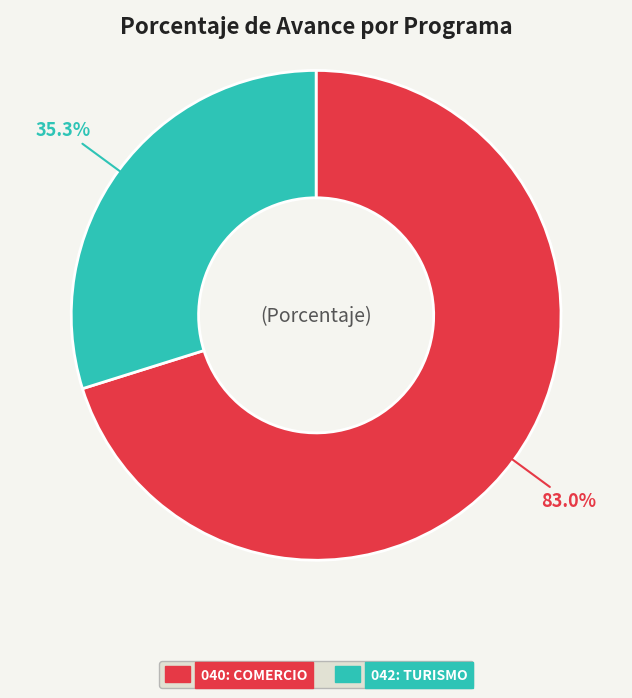

To the nearest percent, what is the average slice percentage?

50%